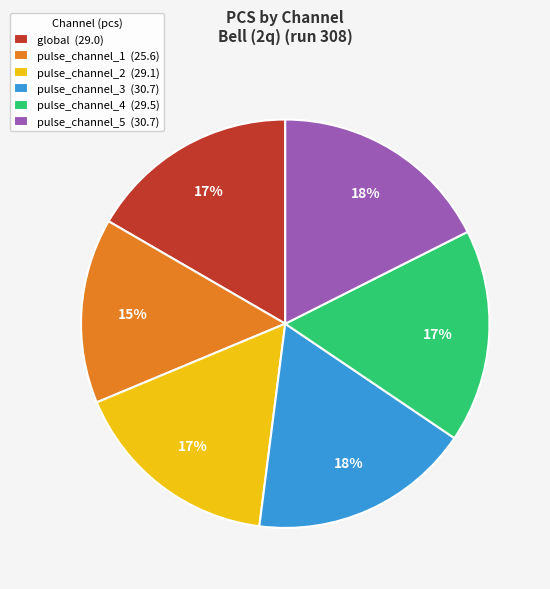

Is the sum of pulse_channel_1 (25.6) and pulse_channel_4 (29.5) greater than half?

No